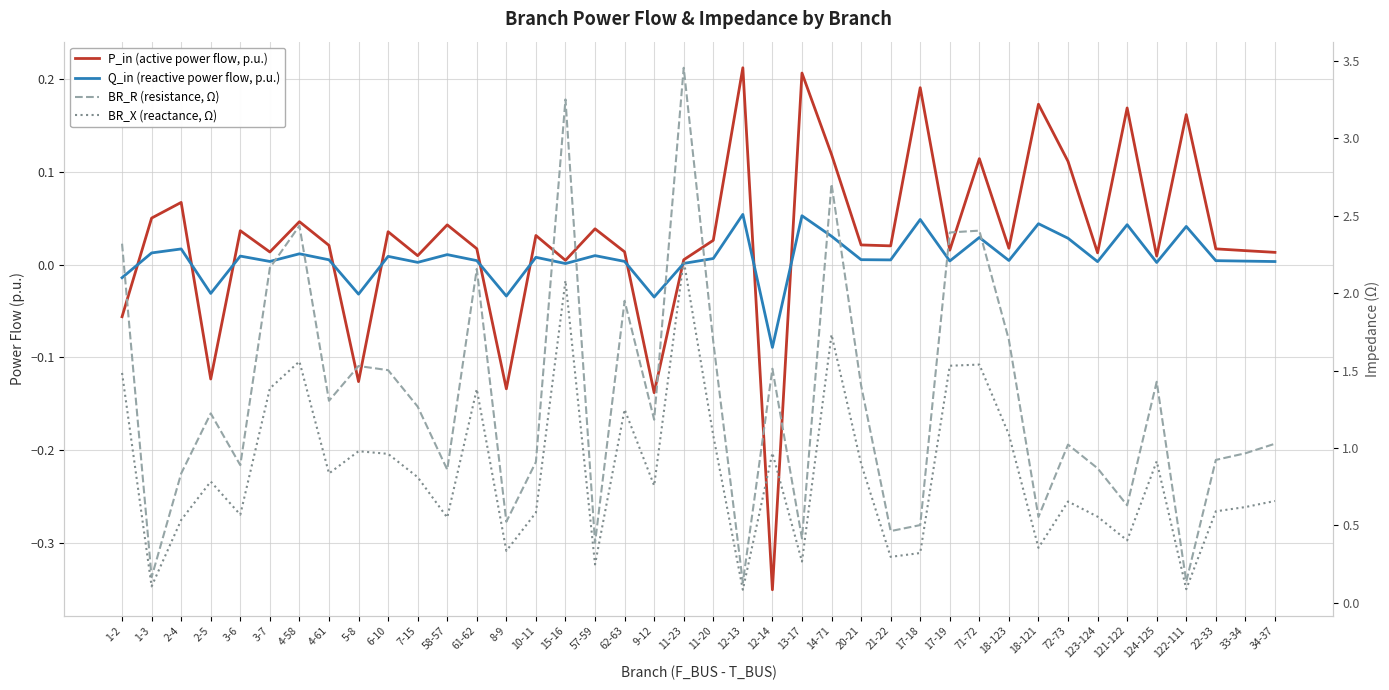

What position from the right is 1-2?

40